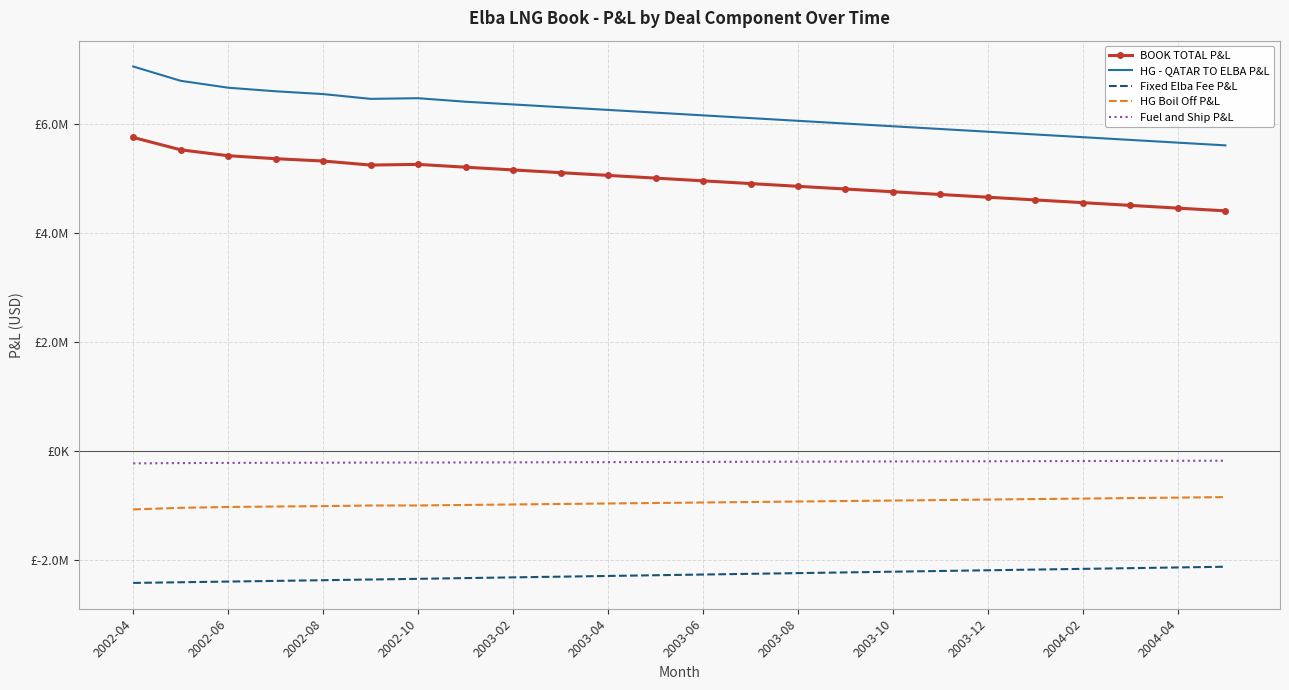

What is the difference between the maximum and minimum values in the BOOK TOTAL P&L series?

1345452.1